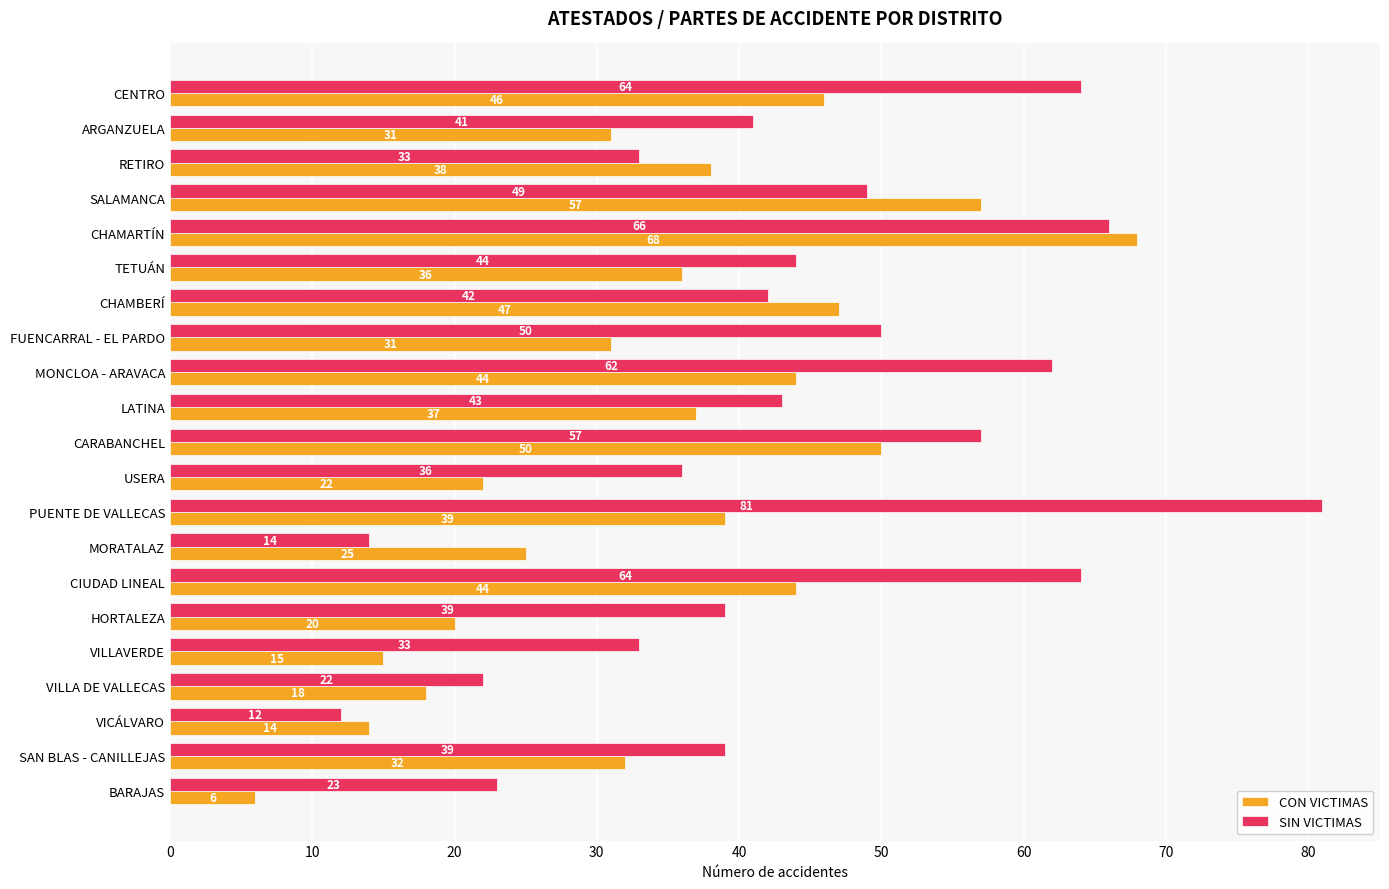

Which series has the largest total across all categories?

SIN VICTIMAS